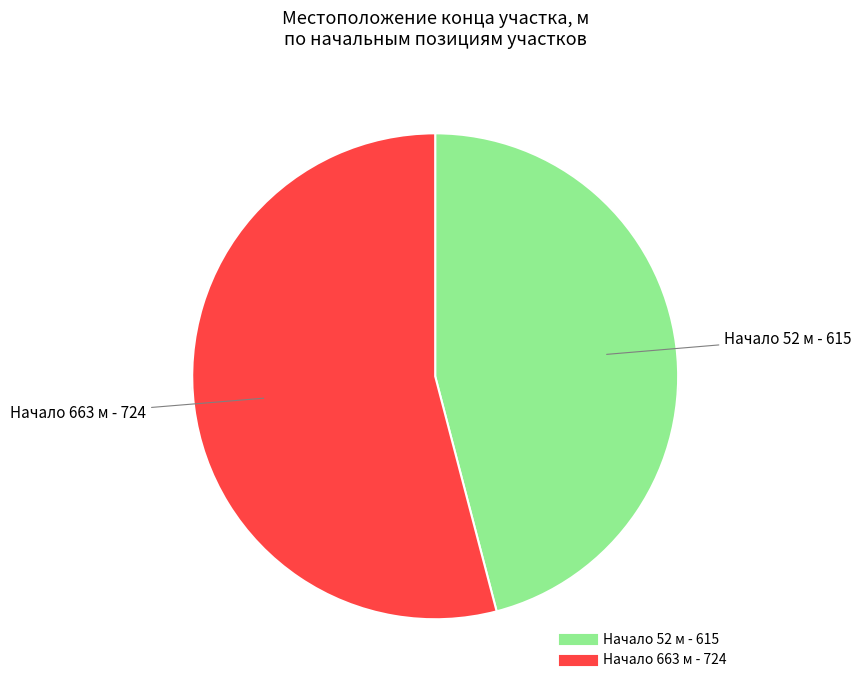

How much of the chart is everything except 663?

45.9%